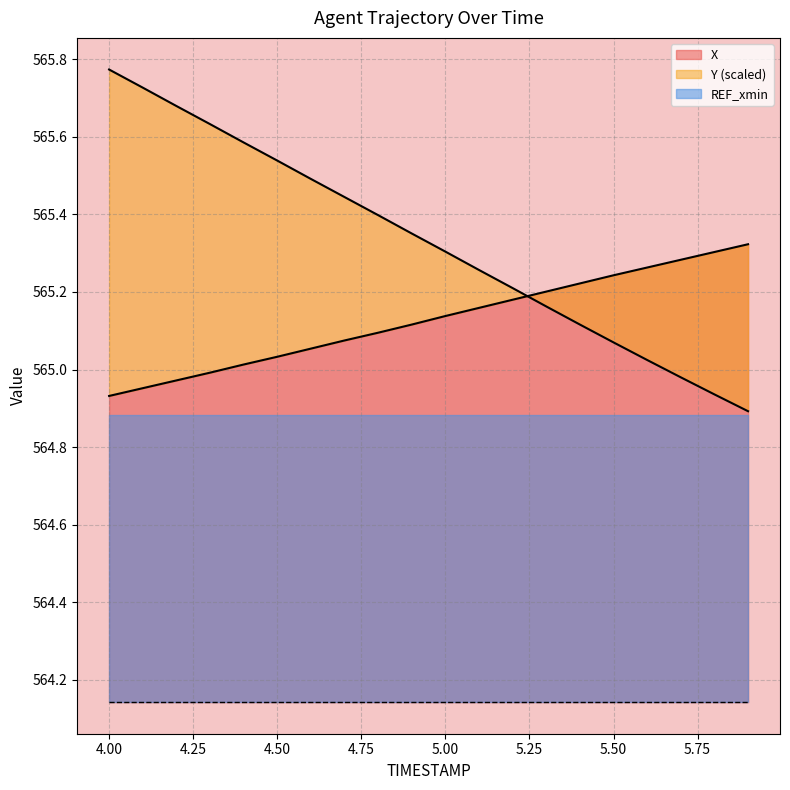

At which label is Y closest to 565?

5.7